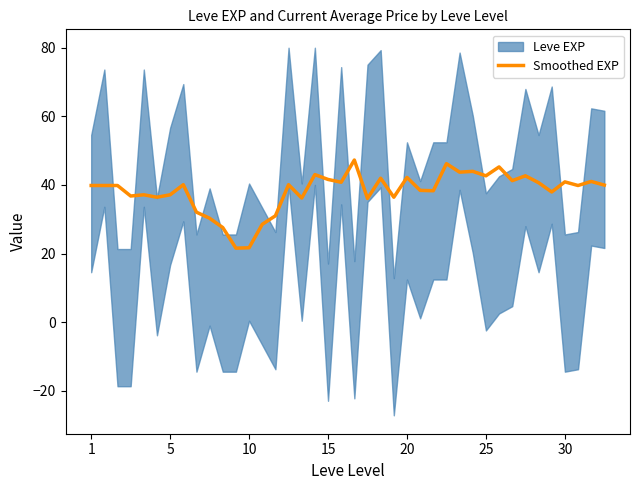

What is the lowest value of the Smoothed EXP series?

21.6